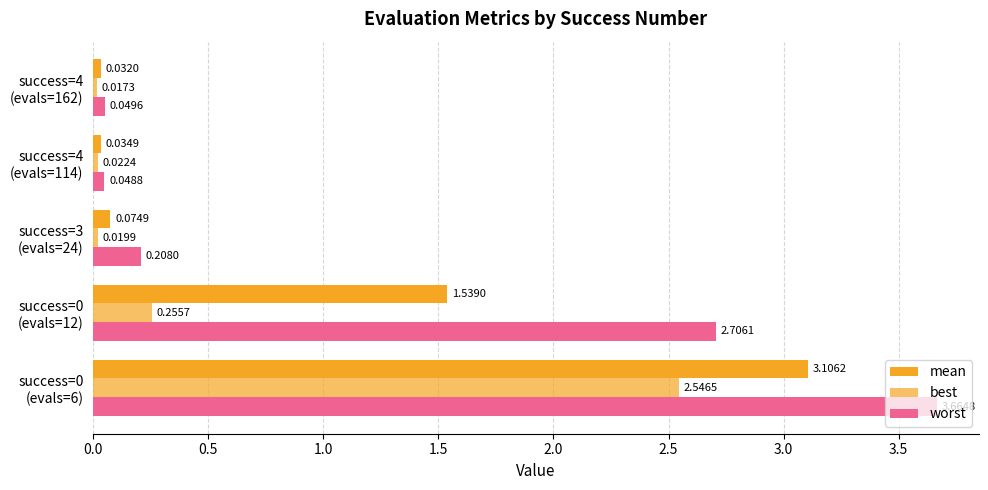

How many series are shown in this chart?

3